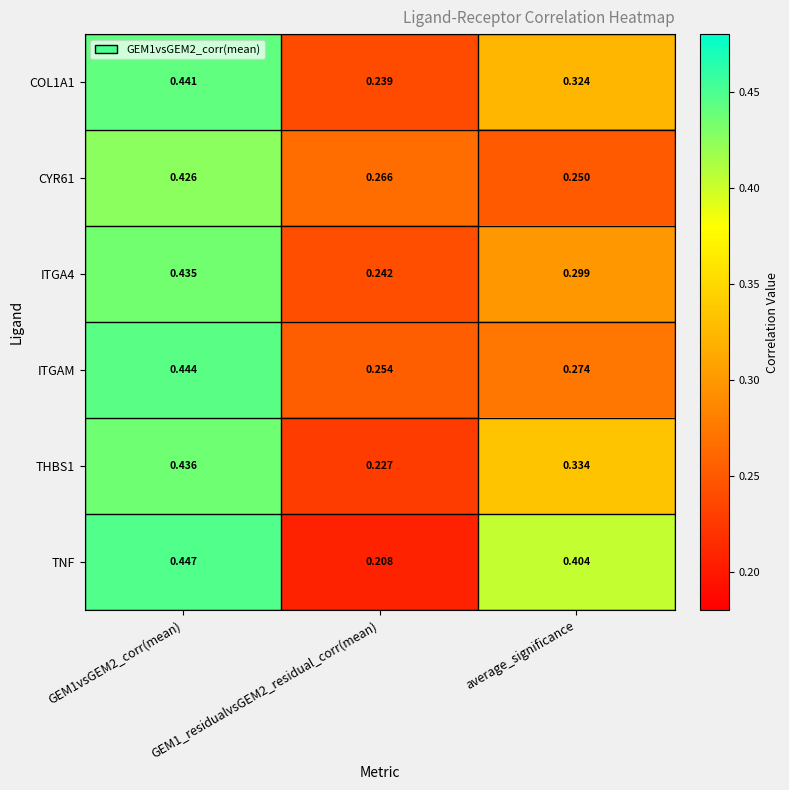

Which series has the largest total across all categories?

TNF